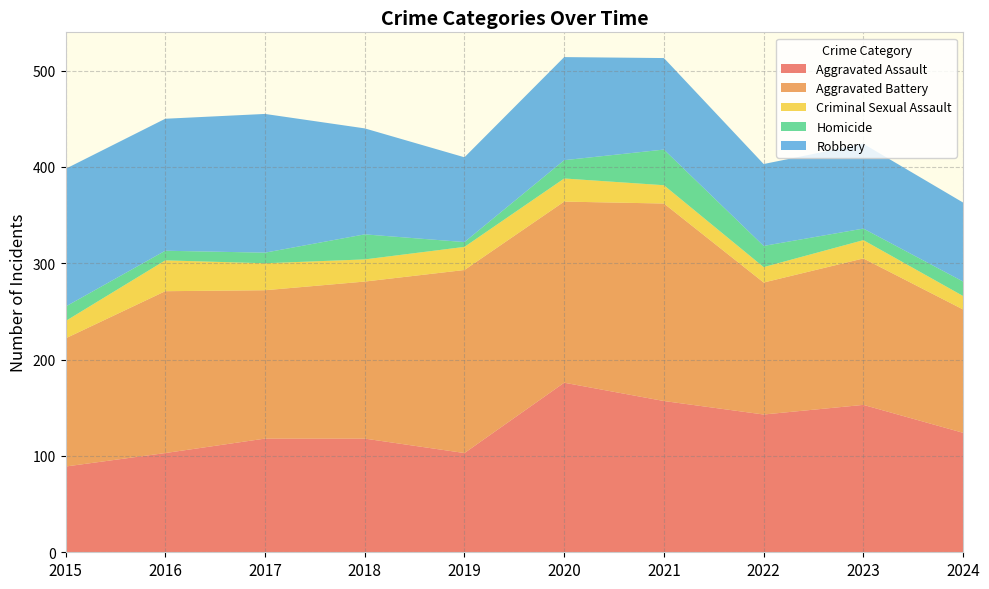

Reading left to right, transcribe all the data shown in this chart.

Aggravated Assault: 89	103	118	118	103	176	157	143	153	124
Aggravated Battery: 133	168	154	163	190	188	205	137	152	128
Criminal Sexual Assault: 18	32	28	23	24	24	19	16	19	14
Homicide: 15	10	11	26	5	19	37	22	12	15
Robbery: 143	137	144	110	88	107	95	85	88	82